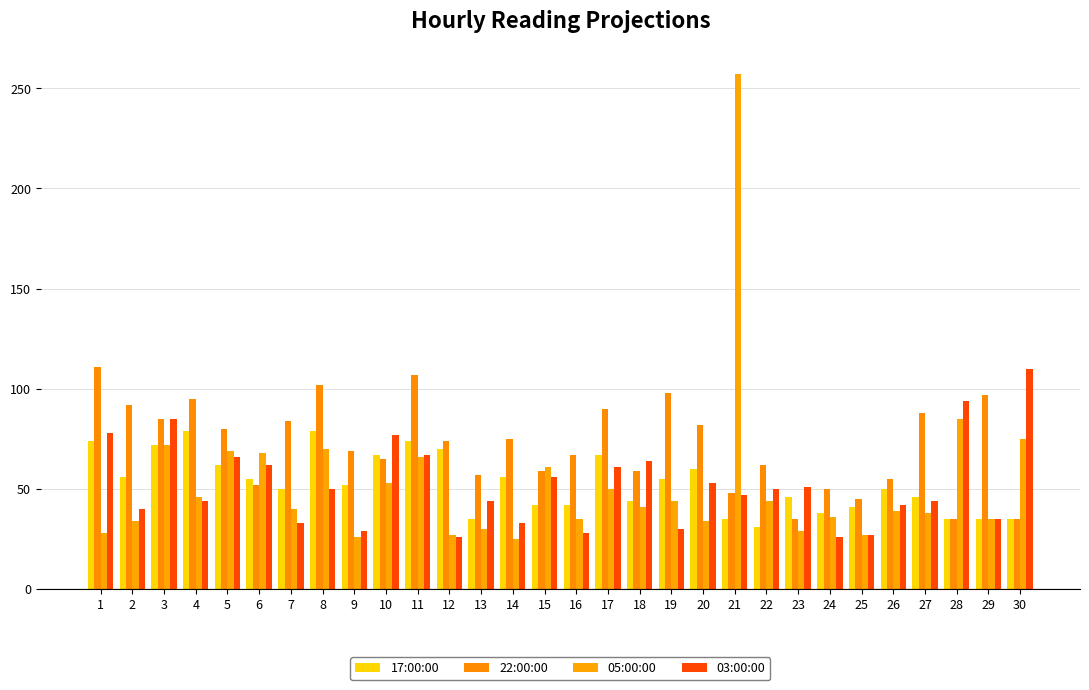

How many bars are there in each group?

4